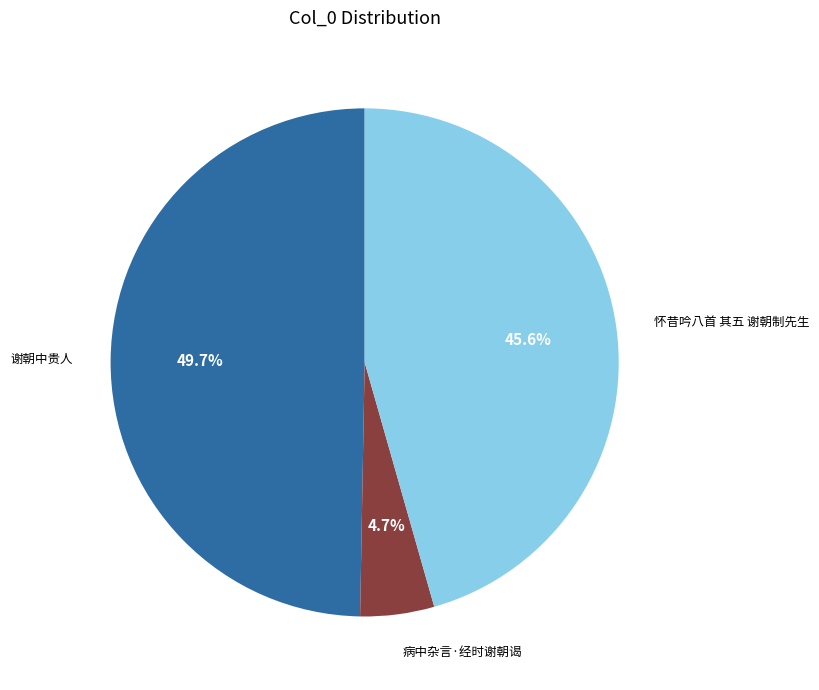

What is the total percentage of 怀昔吟八首 其五 谢朝制先生 and 病中杂言·经时谢朝谒?

50.3%